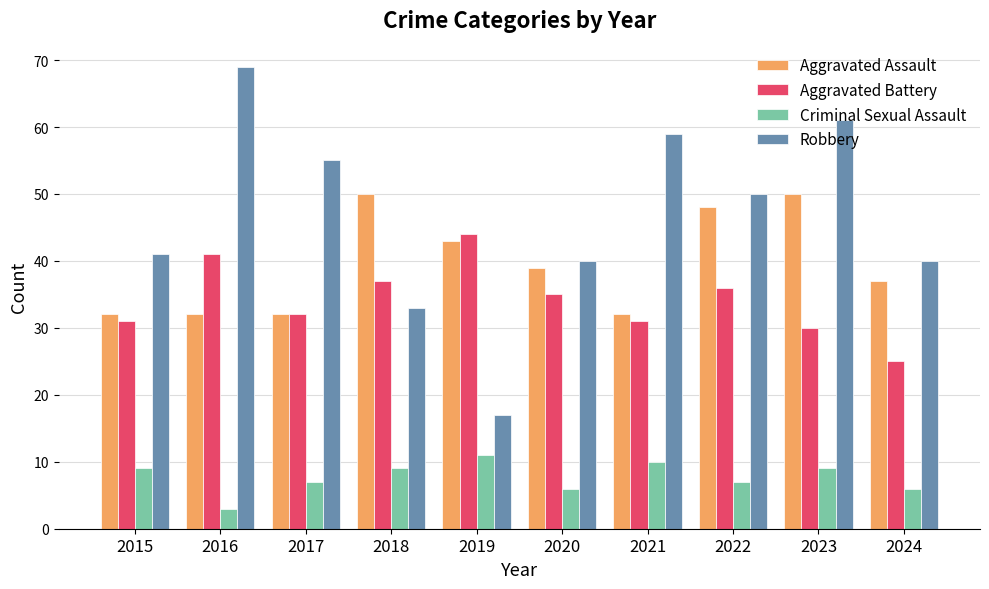

At which label does Aggravated Assault first exceed 39?

2018